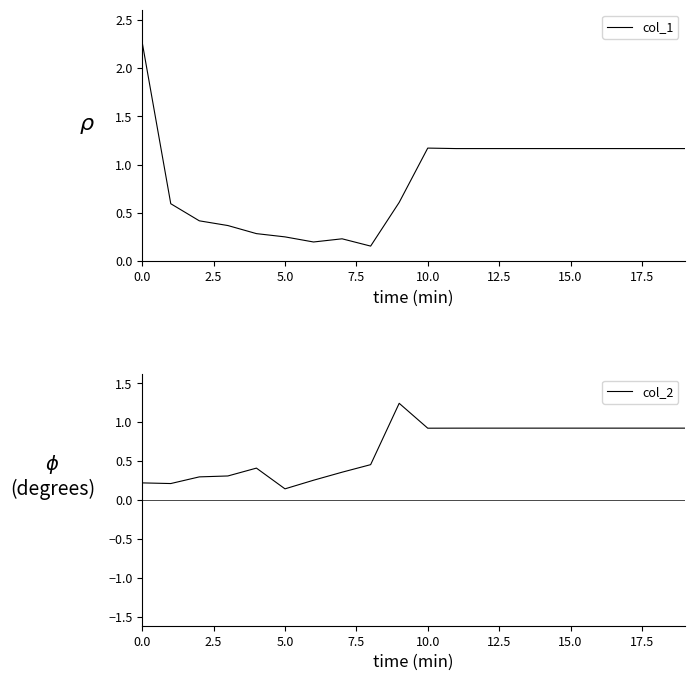

What is the total value across all series at 11?

2.1